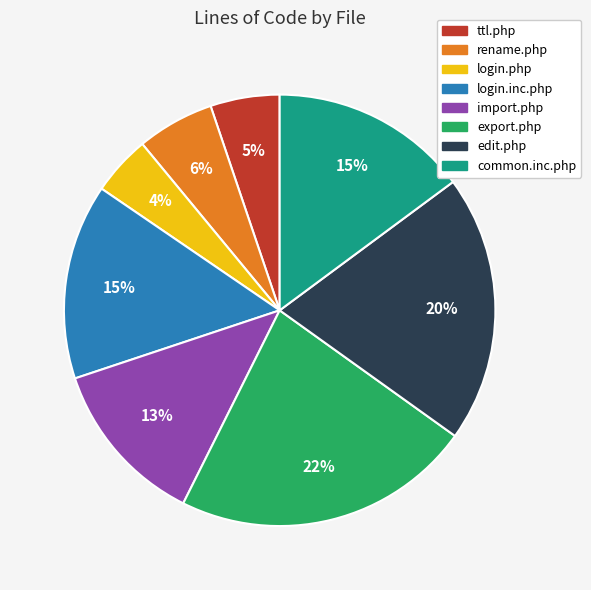

True or false: ttl.php accounts for 14% of the total.

False